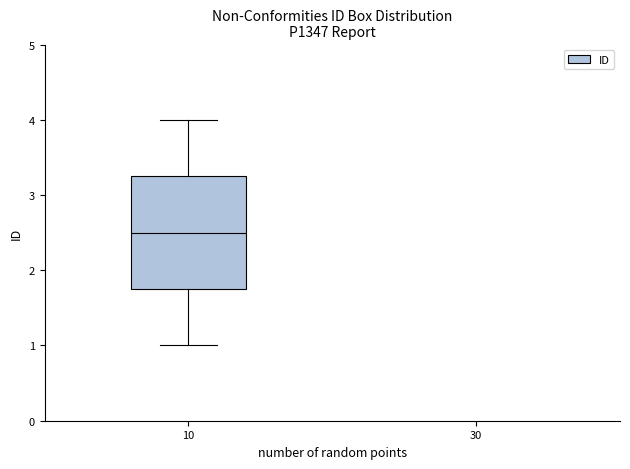

Transcribe this box plot: give where the median line is, the range the box spans, and where the two whiskers end, as read against the y-axis. The values are not printed on the chart, so give them approximately, as read against the axis.

median 2.5, box 1.8 to 3.3, whiskers 1.0 to 4.0